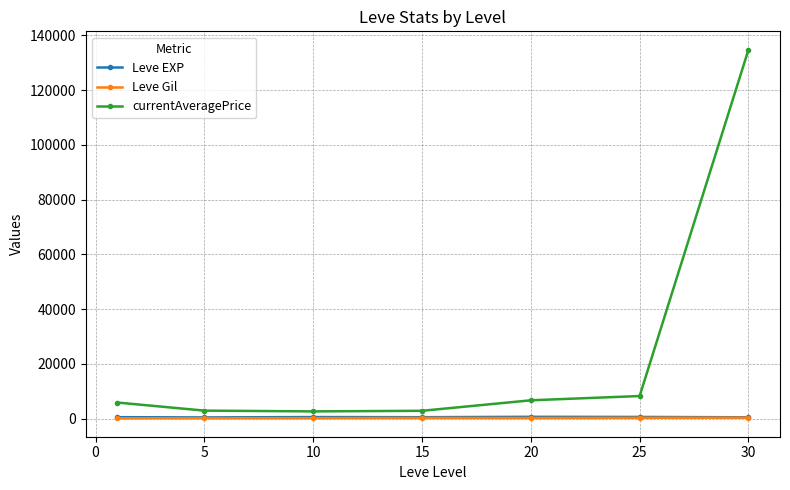

Which series has the largest total across all categories?

currentAveragePrice